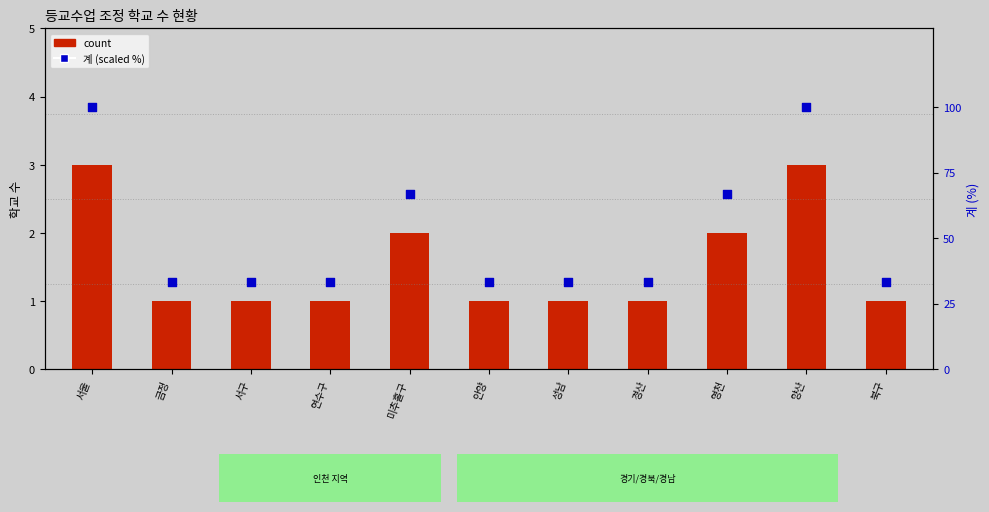

Which series has the largest Y range (max minus min)?

계 (scaled)